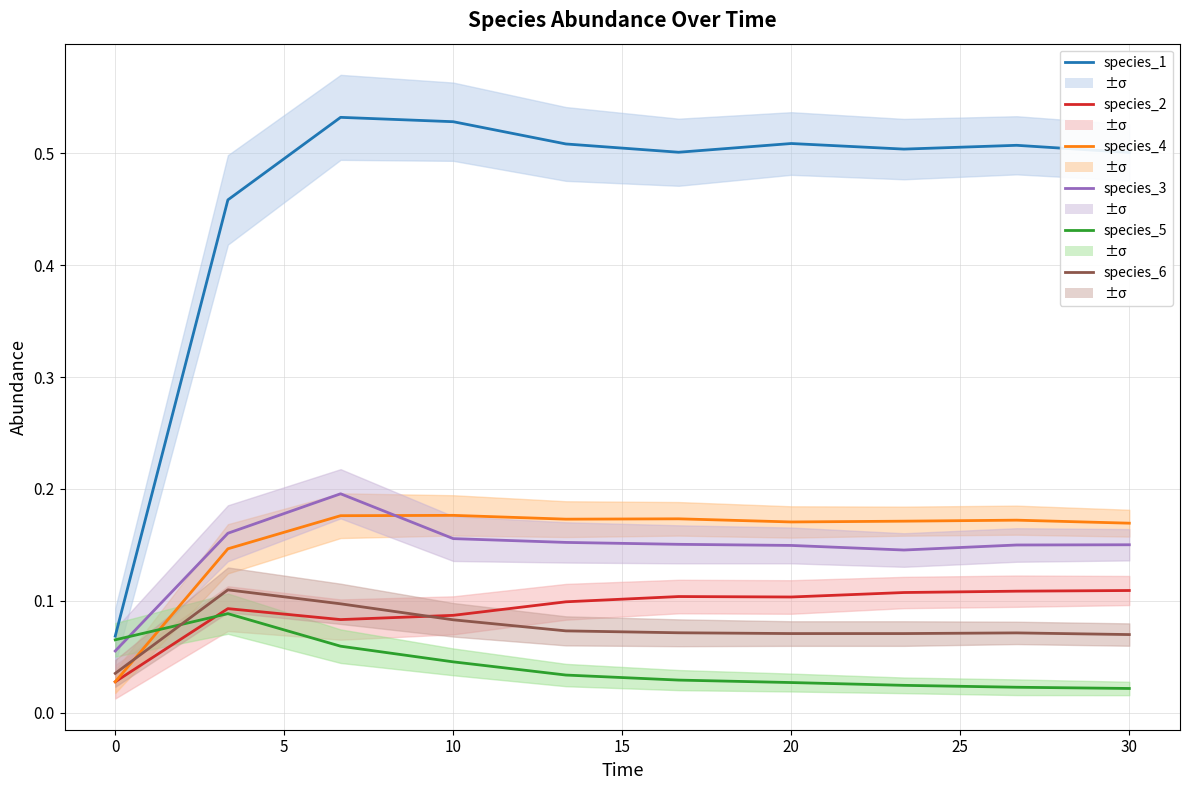

Which series has the largest total across all categories?

species_1